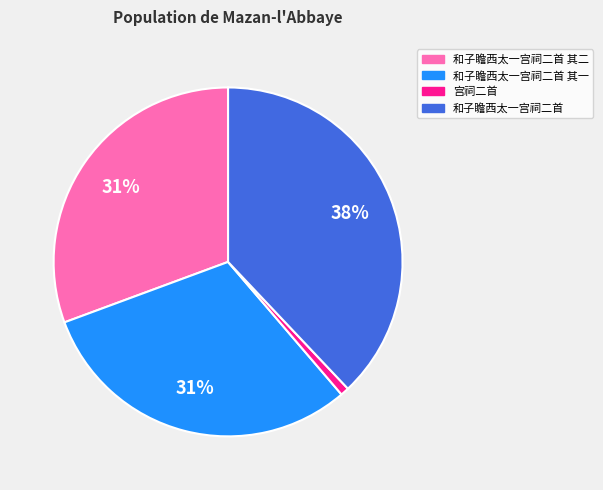

What is the smallest slice in the pie chart?

宫祠二首